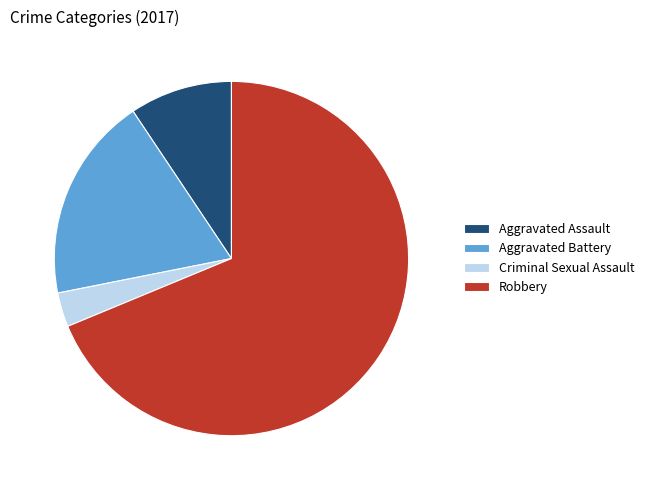

Does Criminal Sexual Assault account for over 50% of the chart?

No